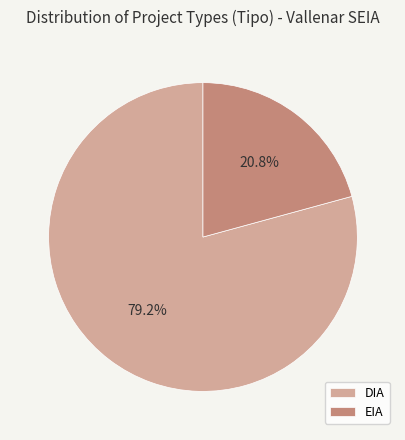

Do DIA and EIA together represent more than half of the pie?

Yes